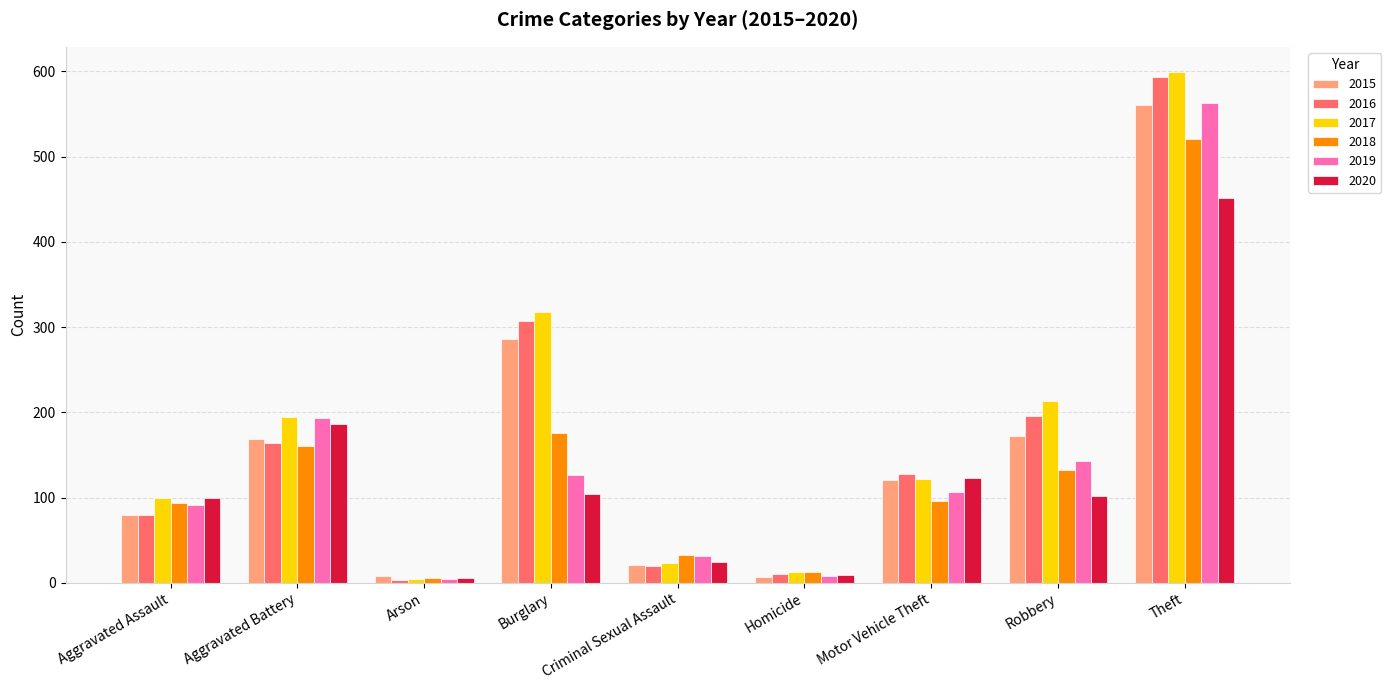

Where does the 2016 series first go above 128?

Aggravated Battery